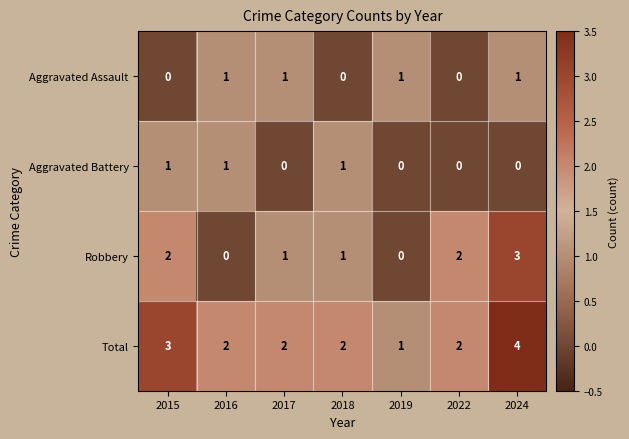

Count the Aggravated Battery values in the range 0 to 1.

7